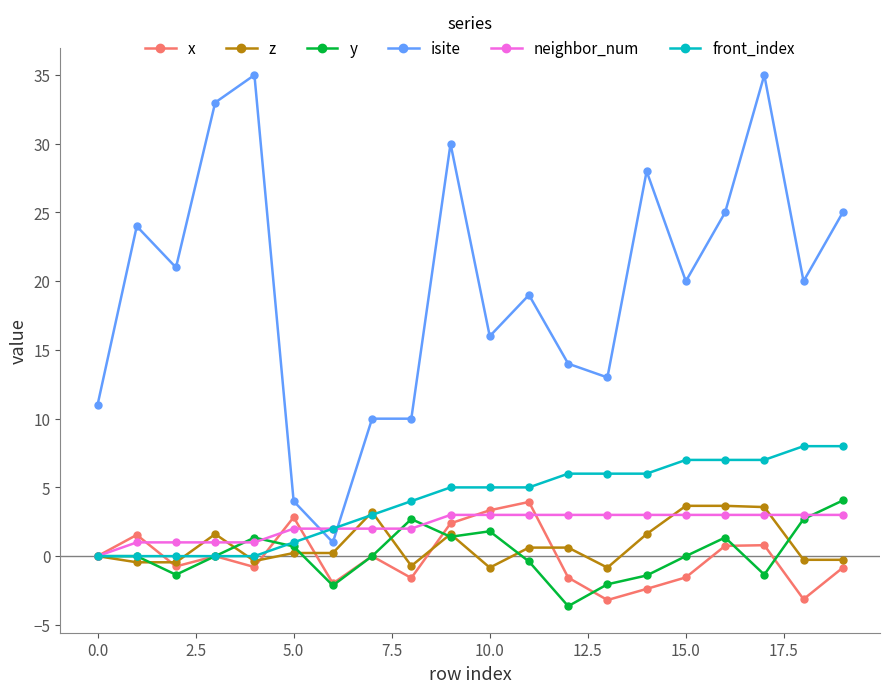

What is the highest value of the isite series?

35.0